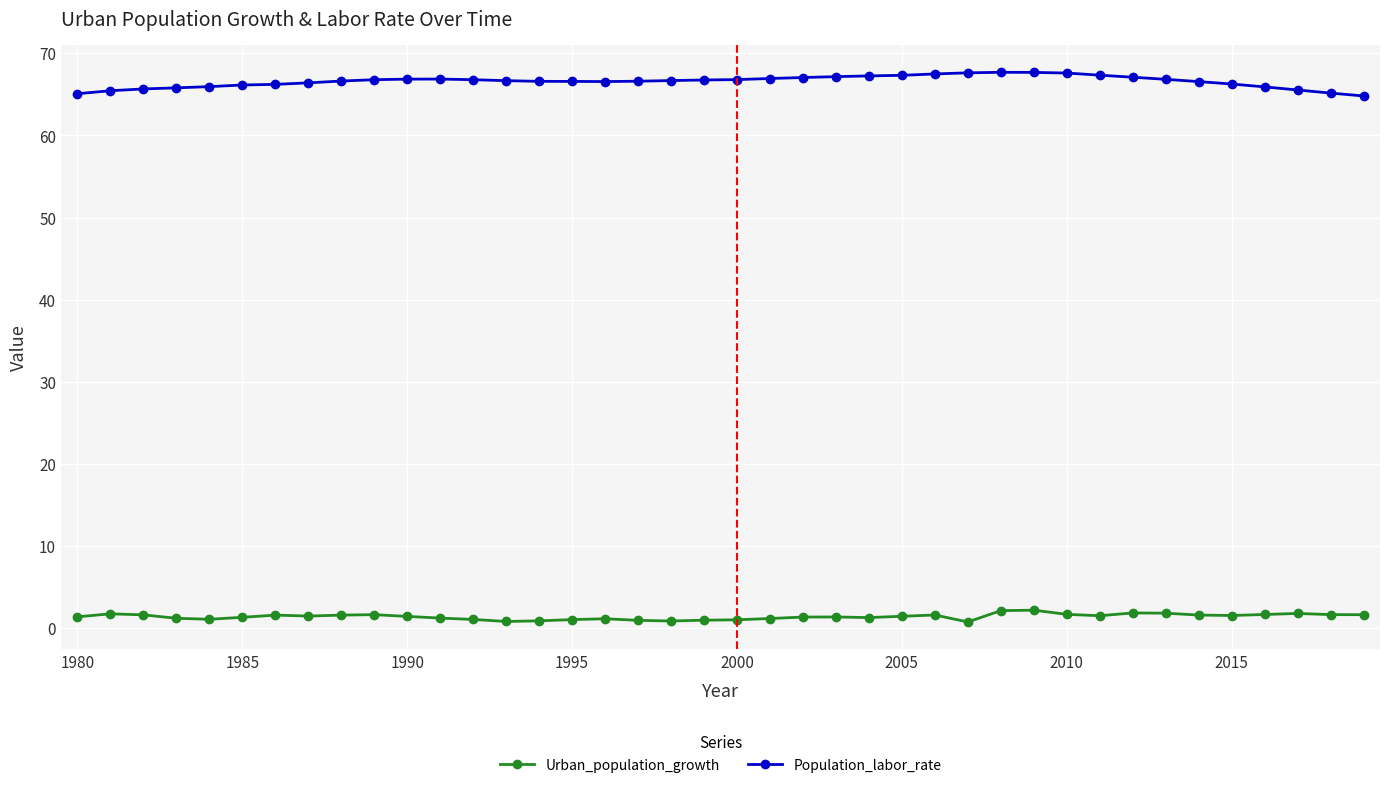

What is the value of the Population_labor_rate point at the 24th from the left?

67.2